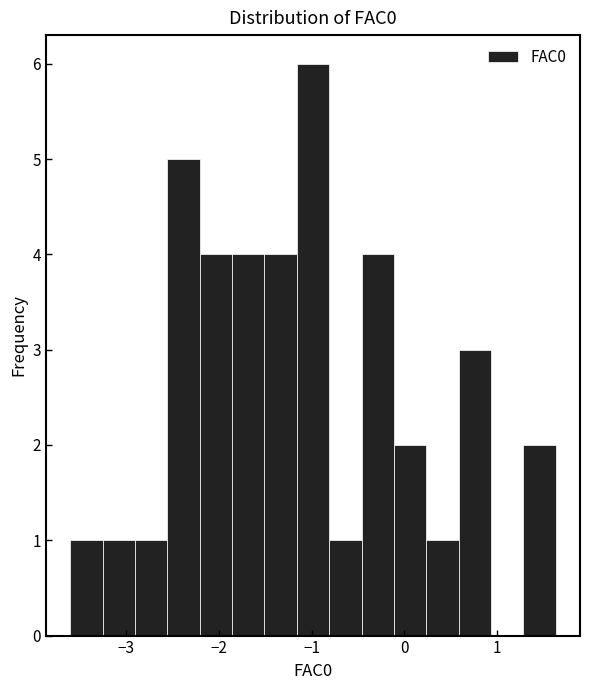

Read against the x-axis, roughly where is the centre of the tallest bar?

-1.0